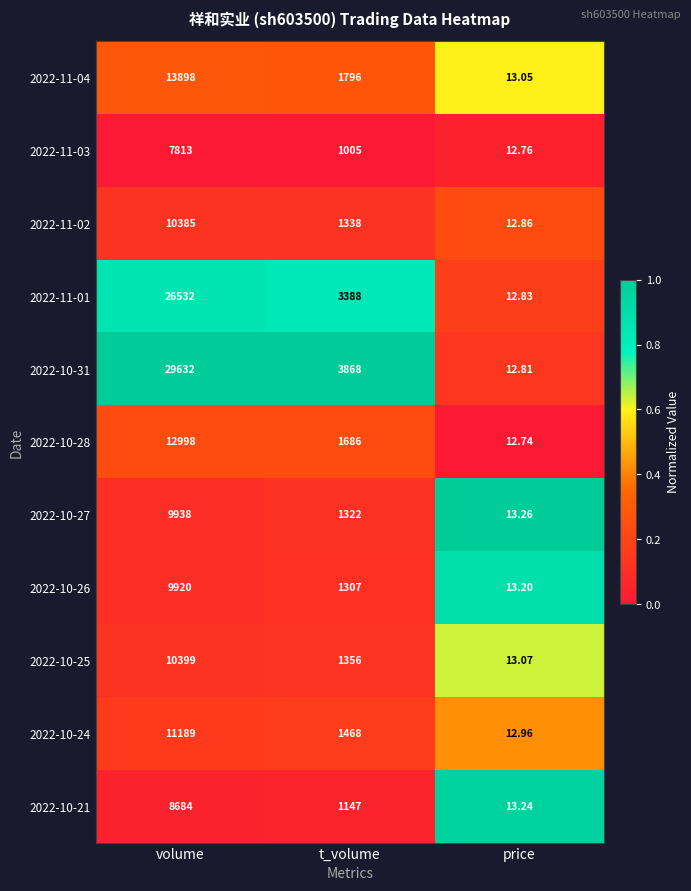

At which category is the sum across all series the highest?

volume